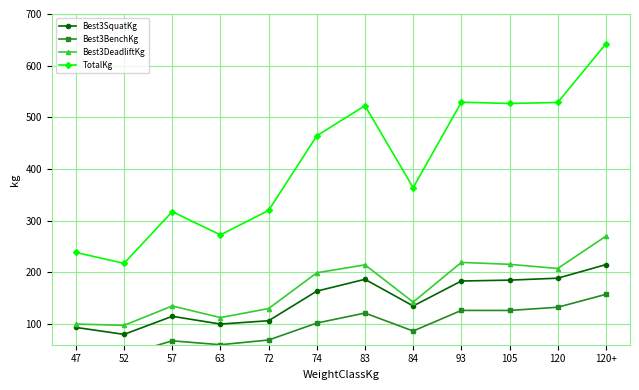

True or false: TotalKg and Best3BenchKg intersect in this chart.

False